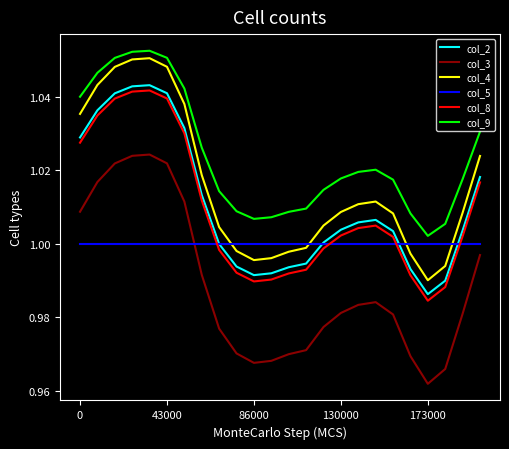

Which series has the widest spread of values?

col_3